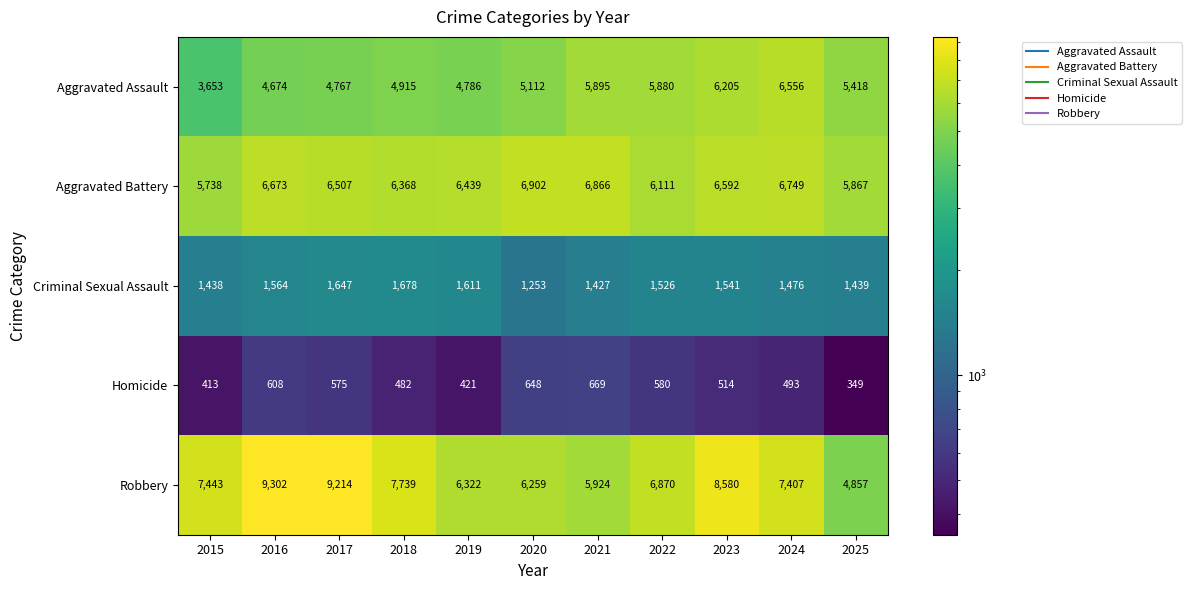

How many data points does each series have?

11